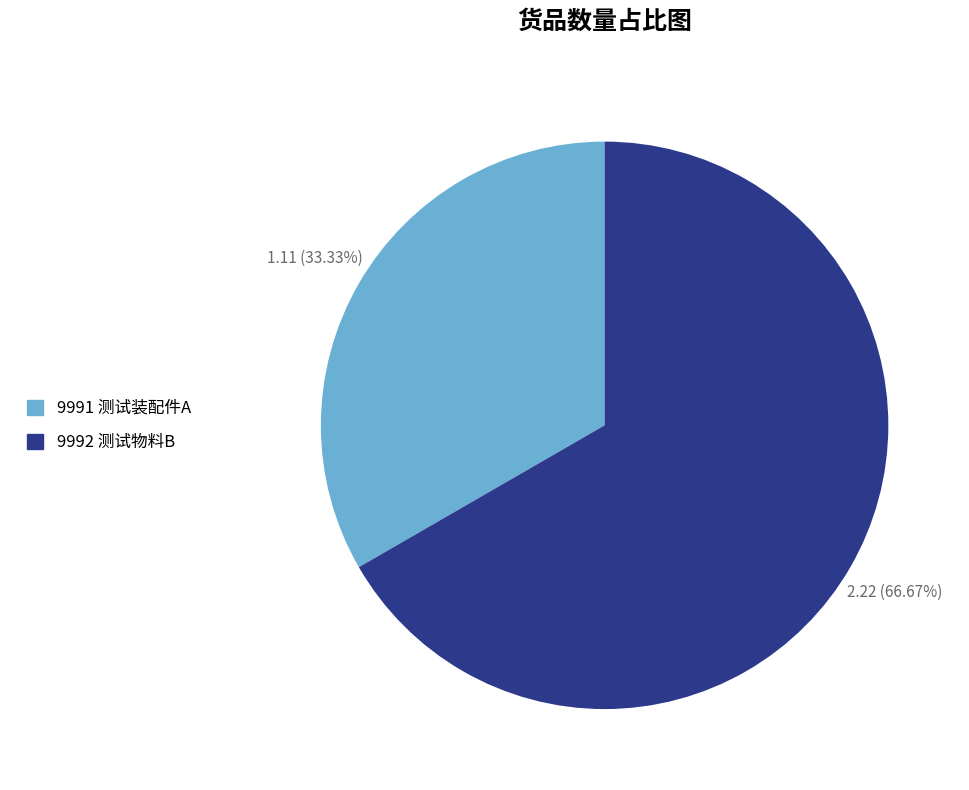

Rank the categories by value from lowest to highest.

9991 测试装配件A, 9992 测试物料B